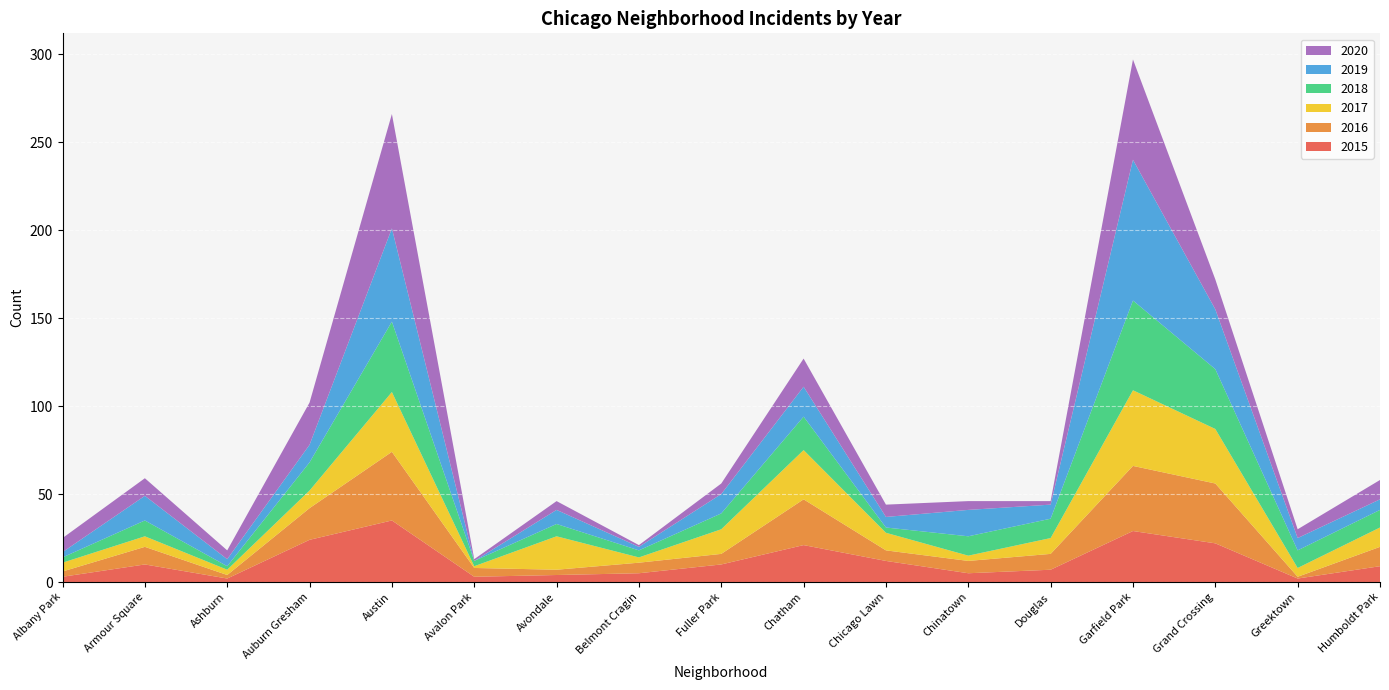

Reading right to left, what are all the values shown in this chart?

2015: Humboldt Park=9	Greektown=2	Grand Crossing=22	Garfield Park=29	Douglas=7	Chinatown=5	Chicago Lawn=12	Chatham=21	Fuller Park=10	Belmont Cragin=5	Avondale=4	Avalon Park=3	Austin=35	Auburn Gresham=24	Ashburn=2	Armour Square=10	Albany Park=3
2016: Humboldt Park=11	Greektown=1	Grand Crossing=34	Garfield Park=37	Douglas=9	Chinatown=7	Chicago Lawn=6	Chatham=26	Fuller Park=6	Belmont Cragin=6	Avondale=3	Avalon Park=5	Austin=39	Auburn Gresham=18	Ashburn=2	Armour Square=10	Albany Park=3
2017: Humboldt Park=11	Greektown=5	Grand Crossing=31	Garfield Park=43	Douglas=9	Chinatown=3	Chicago Lawn=10	Chatham=28	Fuller Park=14	Belmont Cragin=3	Avondale=19	Avalon Park=1	Austin=34	Auburn Gresham=10	Ashburn=3	Armour Square=6	Albany Park=5
2018: Humboldt Park=10	Greektown=10	Grand Crossing=34	Garfield Park=51	Douglas=11	Chinatown=11	Chicago Lawn=3	Chatham=19	Fuller Park=9	Belmont Cragin=4	Avondale=7	Avalon Park=3	Austin=40	Auburn Gresham=16	Ashburn=2	Armour Square=9	Albany Park=3
2019: Humboldt Park=6	Greektown=7	Grand Crossing=34	Garfield Park=80	Douglas=8	Chinatown=15	Chicago Lawn=6	Chatham=17	Fuller Park=11	Belmont Cragin=2	Avondale=8	Avalon Park=0	Austin=53	Auburn Gresham=10	Ashburn=4	Armour Square=14	Albany Park=3
2020: Humboldt Park=11	Greektown=5	Grand Crossing=17	Garfield Park=57	Douglas=2	Chinatown=5	Chicago Lawn=7	Chatham=16	Fuller Park=6	Belmont Cragin=1	Avondale=5	Avalon Park=1	Austin=65	Auburn Gresham=24	Ashburn=5	Armour Square=10	Albany Park=8